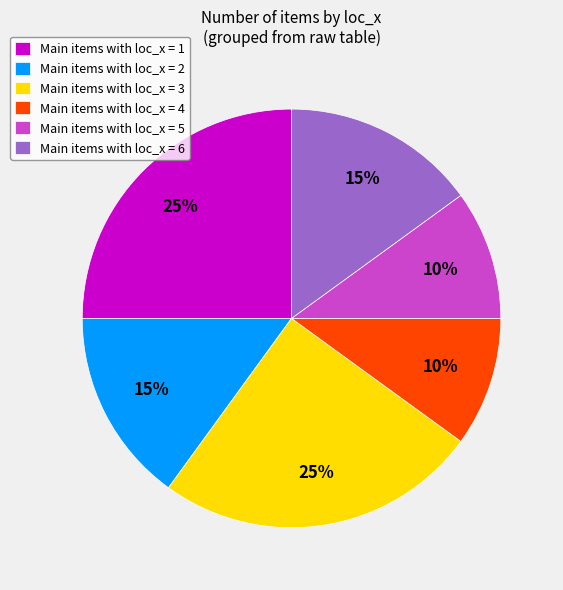

Between Main items with loc_x = 3 and Main items with loc_x = 2, which is larger?

Main items with loc_x = 3